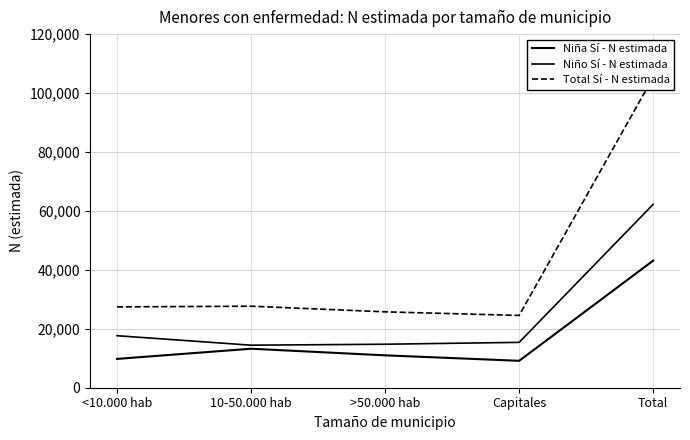

Between Total and >50.000 hab, which is larger?

Total